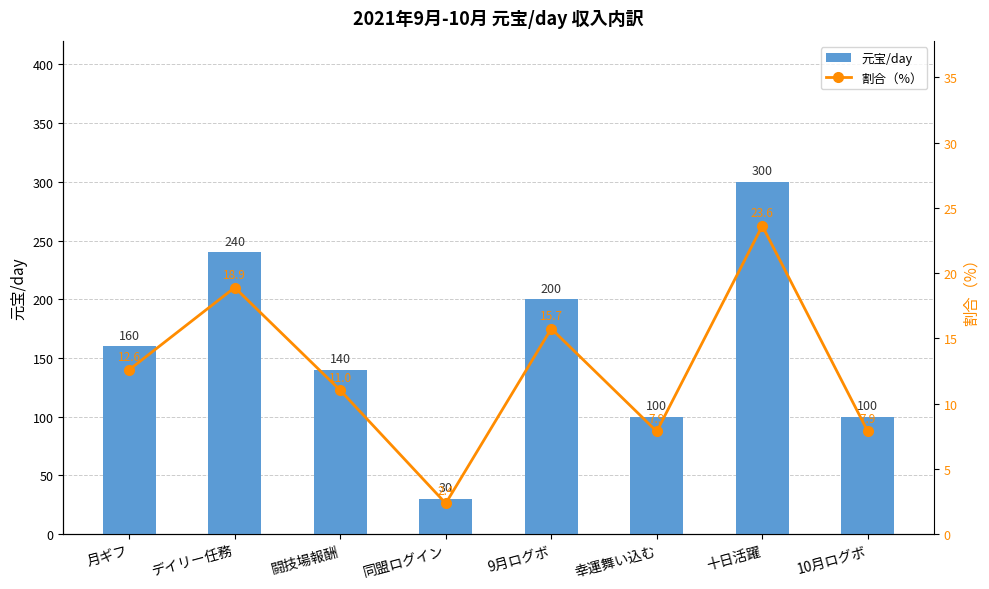

How many values in the 元宝/day series are below 160?

4